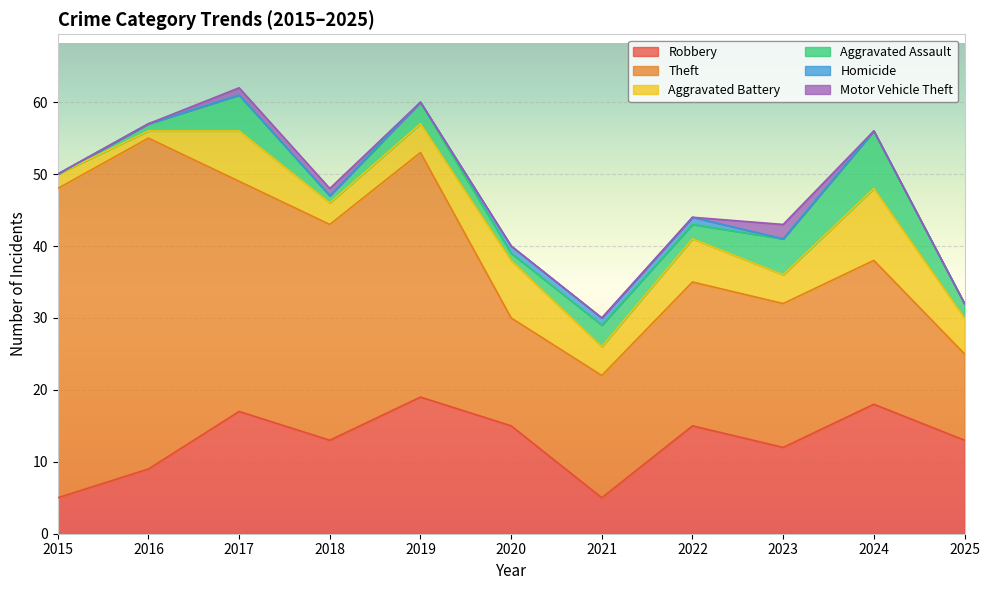

Rank the series at 2022 from highest to lowest value.

Theft, Robbery, Aggravated Battery, Aggravated Assault, Homicide, Motor Vehicle Theft